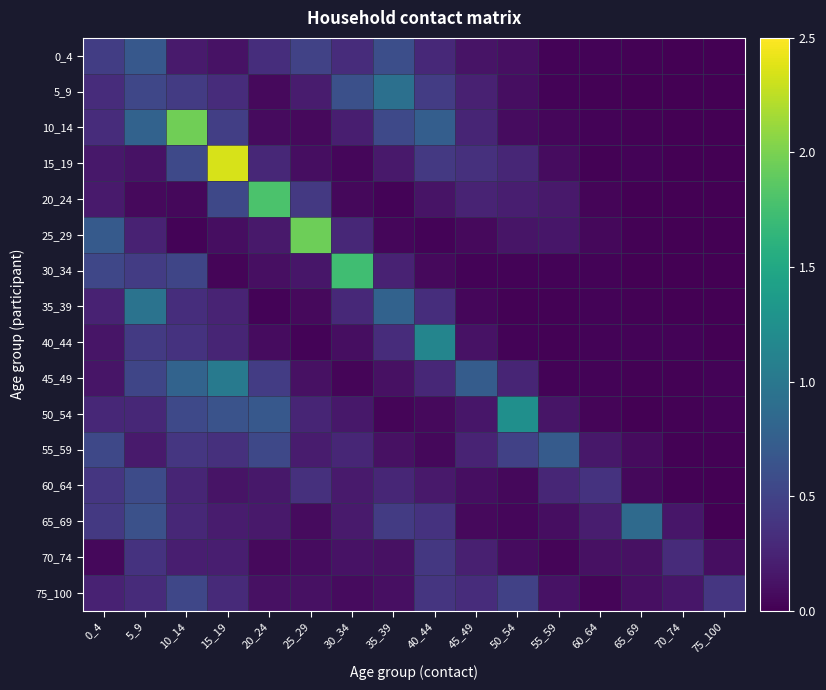

Between 40_44 and 50_54, which is larger?

40_44